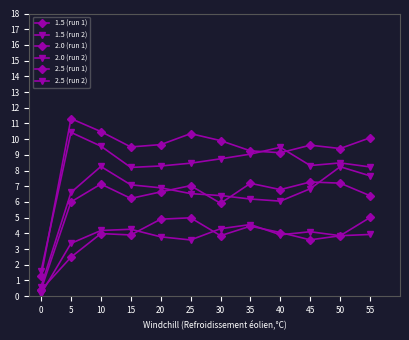

Which series has the largest total across all categories?

2.5 (run 1)